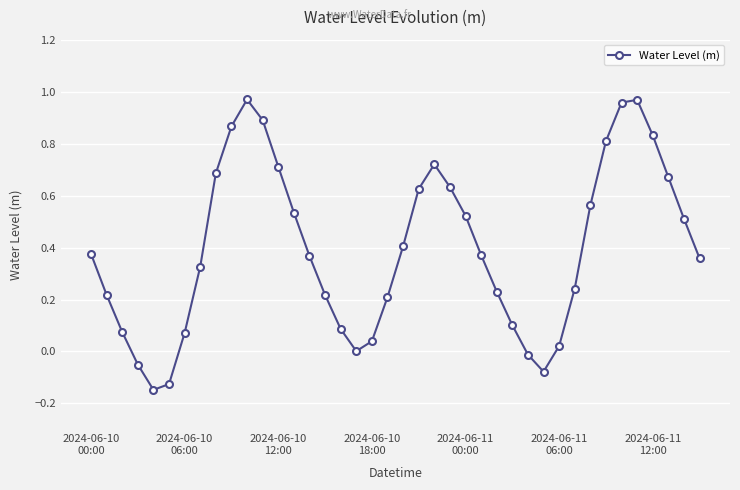

How many data points does each series have?

40